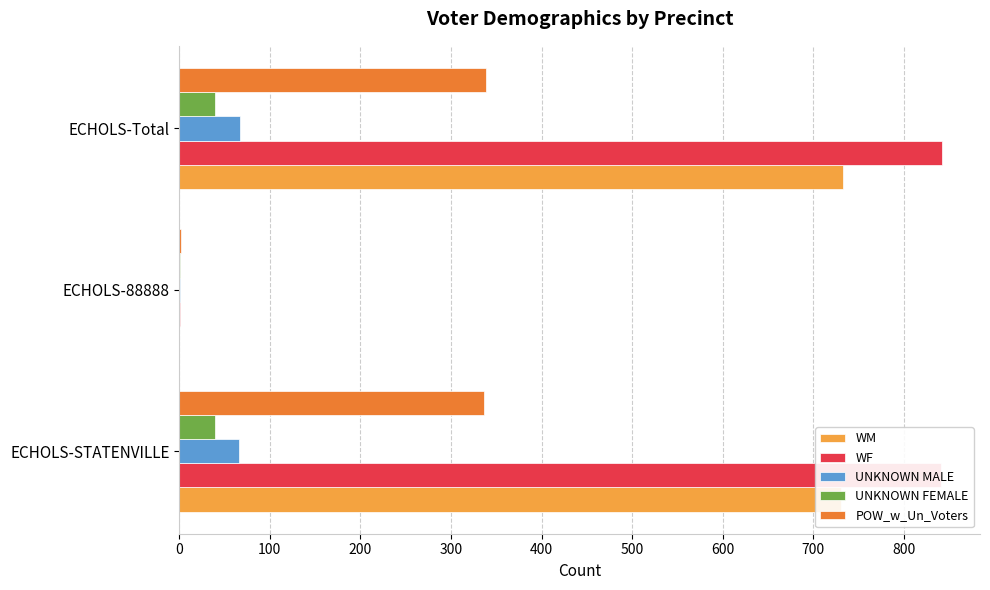

What value does the WF series have at ECHOLS-Total?

842